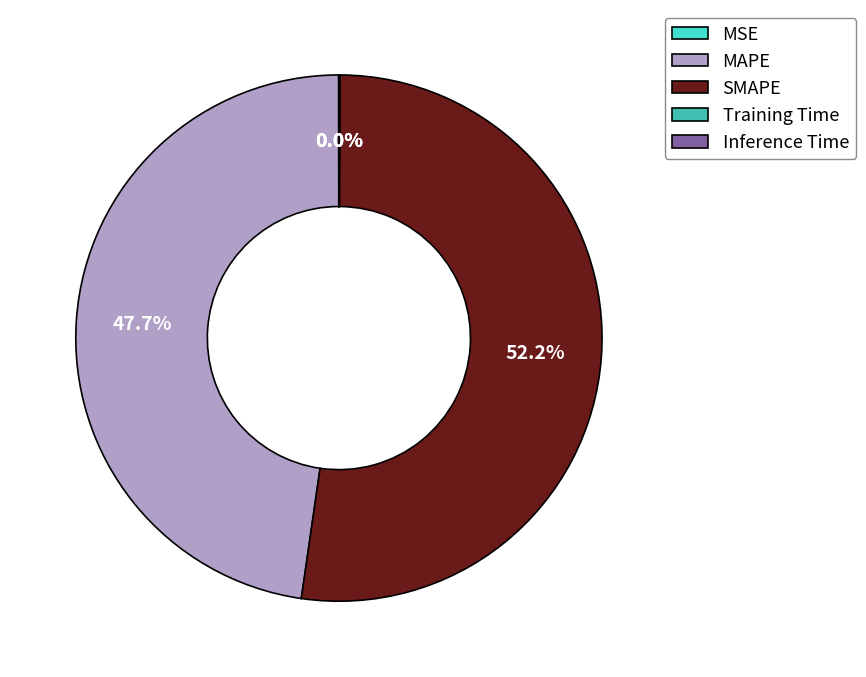

Is the sum of SMAPE and MAPE greater than half?

Yes